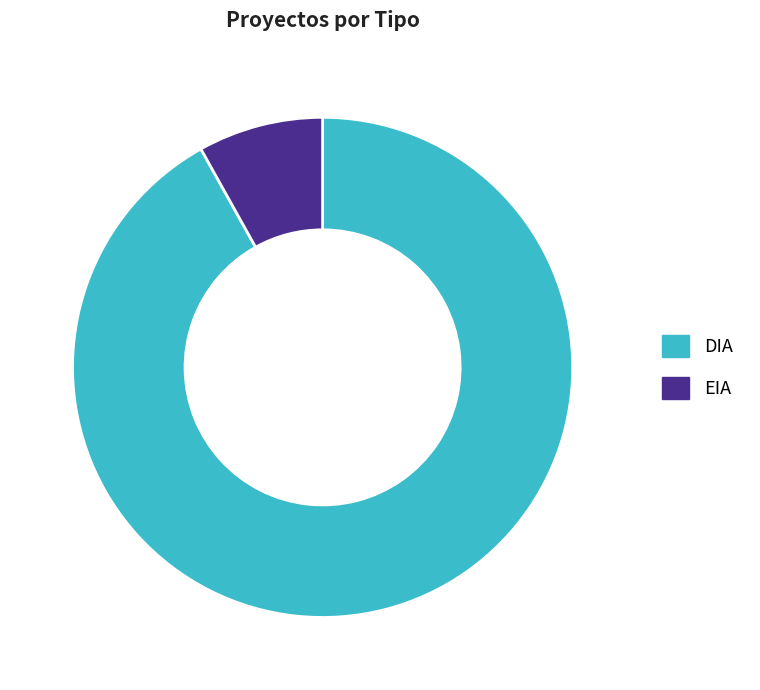

Which slice is the largest?

DIA